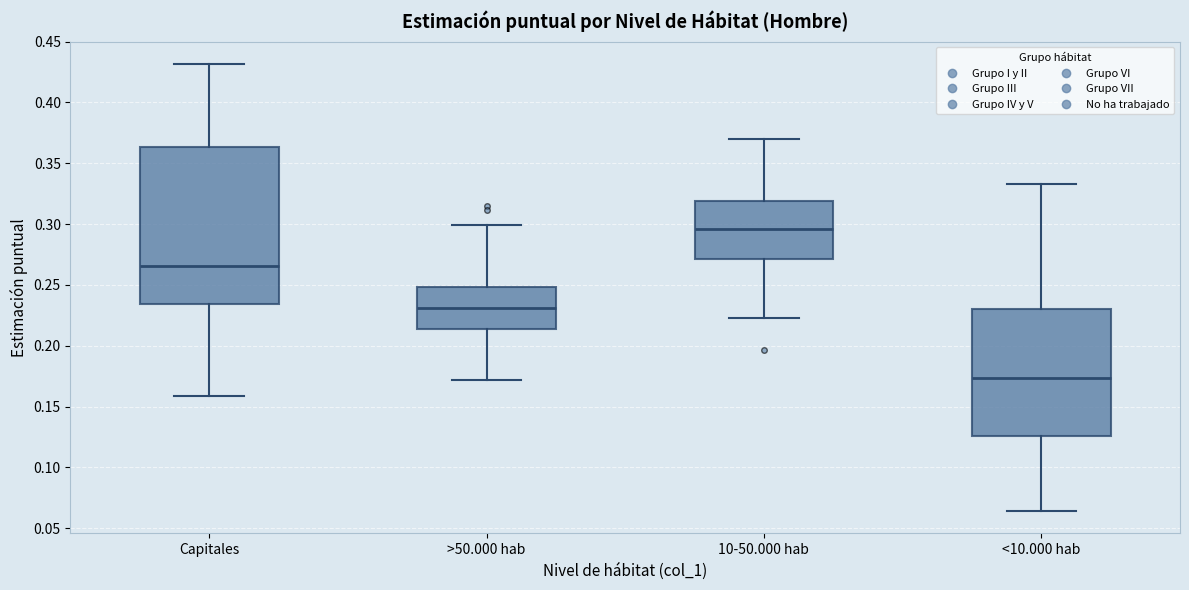

Where is the lower edge of the box for <10.000 hab on the y-axis? The values are not printed on the chart, so give them approximately, as read against the axis.

0.125